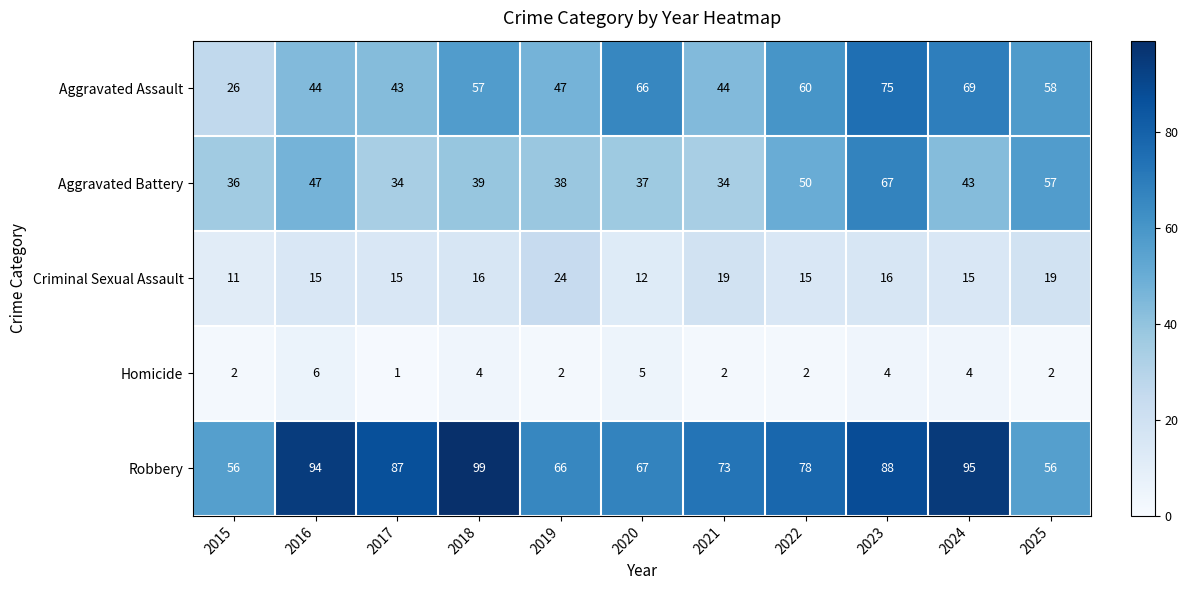

What is the sum of all Homicide values?

34